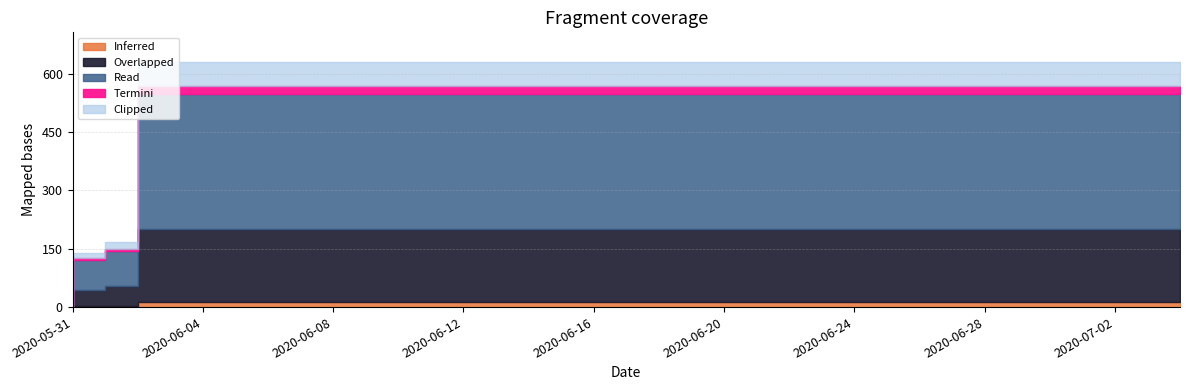

What is the label of the 32nd point from the right?

2020-06-03